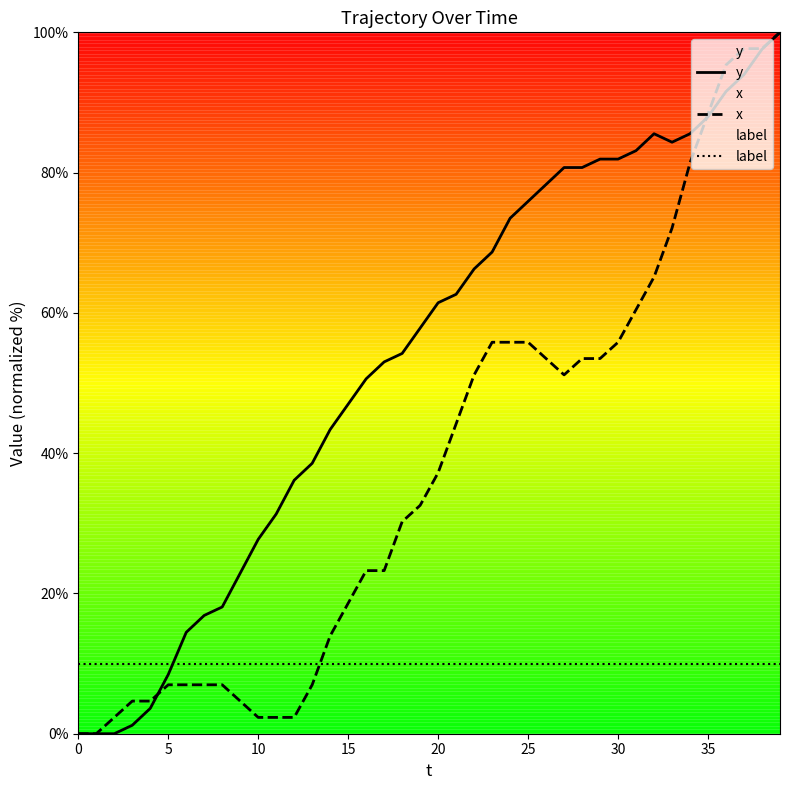

At 23, list the series in order from smallest to largest.

label, x, y